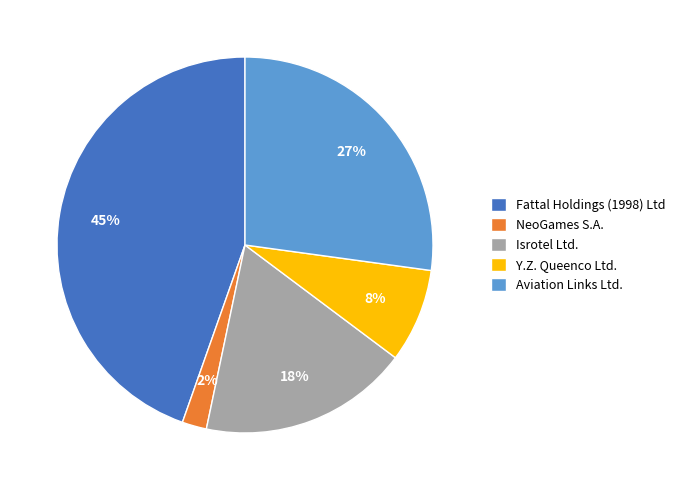

To the nearest percent, what percentage of the pie is Aviation Links Ltd.?

27%